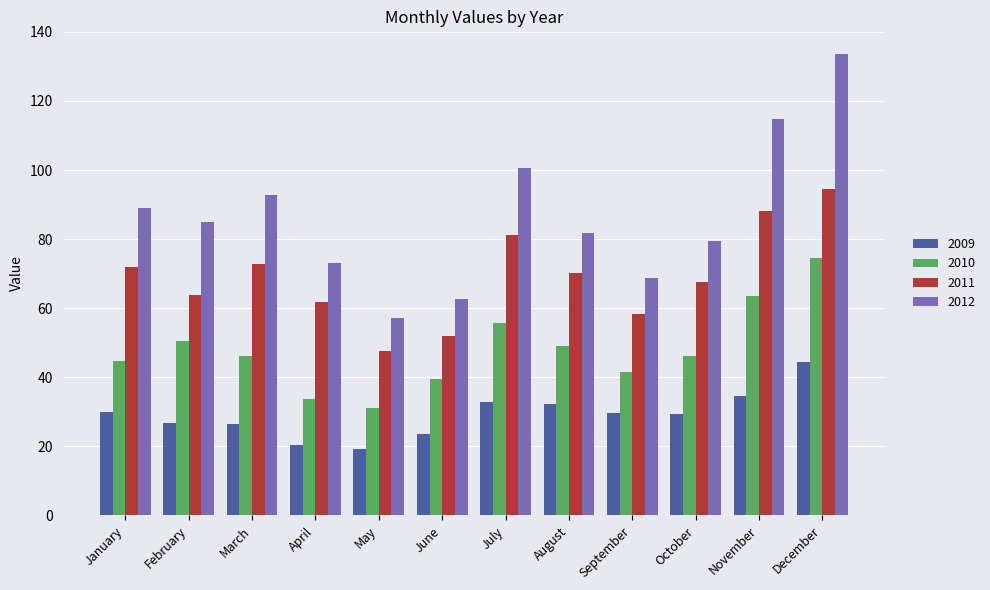

At which label is 2010 closest to 52?

February